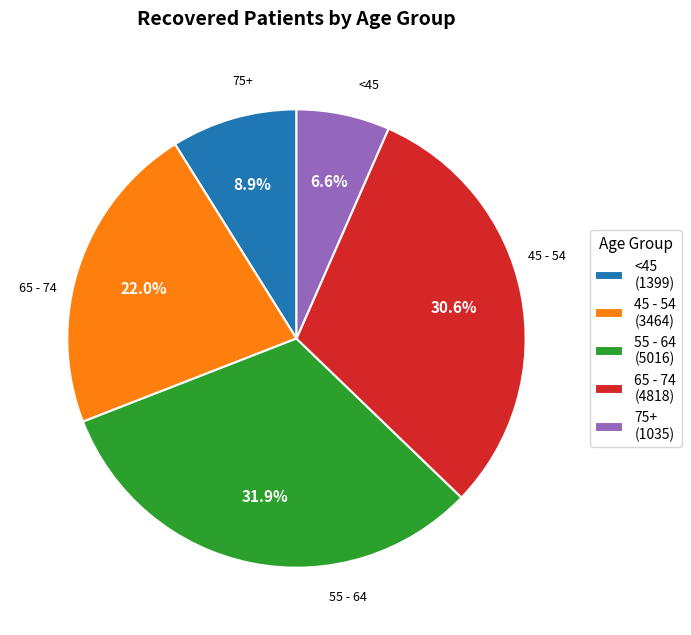

Rank the categories by value from lowest to highest.

75+ (1035), <45 (1399), 45 - 54 (3464), 65 - 74 (4818), 55 - 64 (5016)